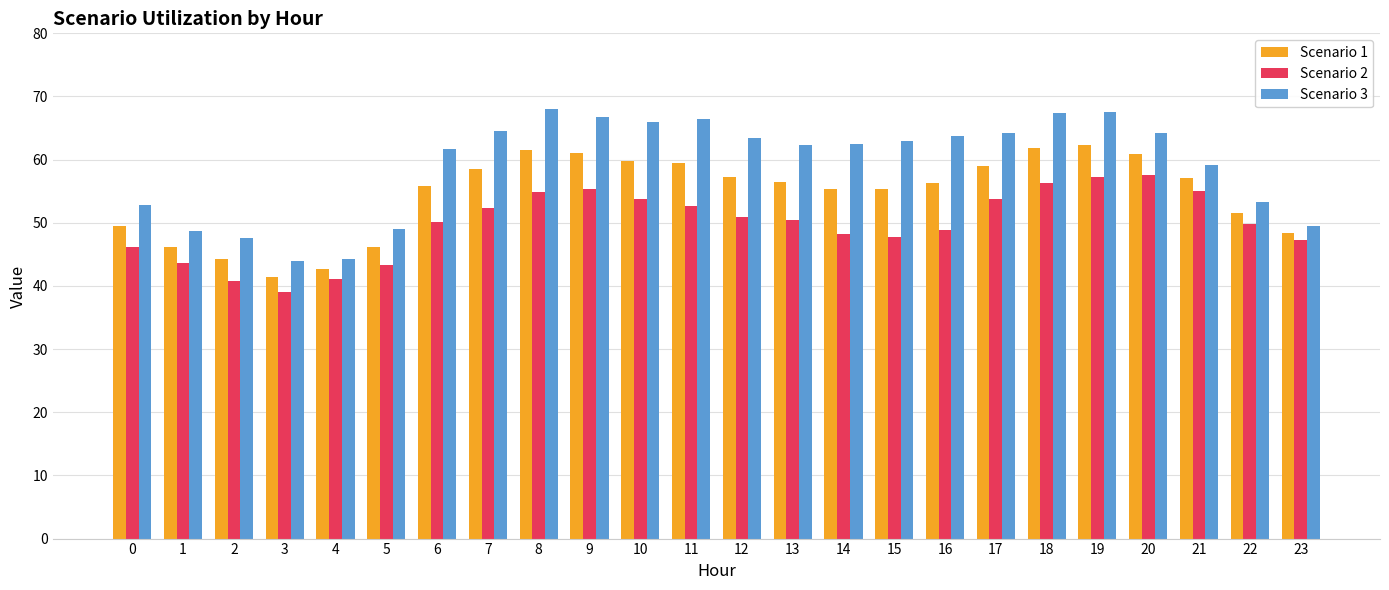

How many categories are shown in the chart?

24